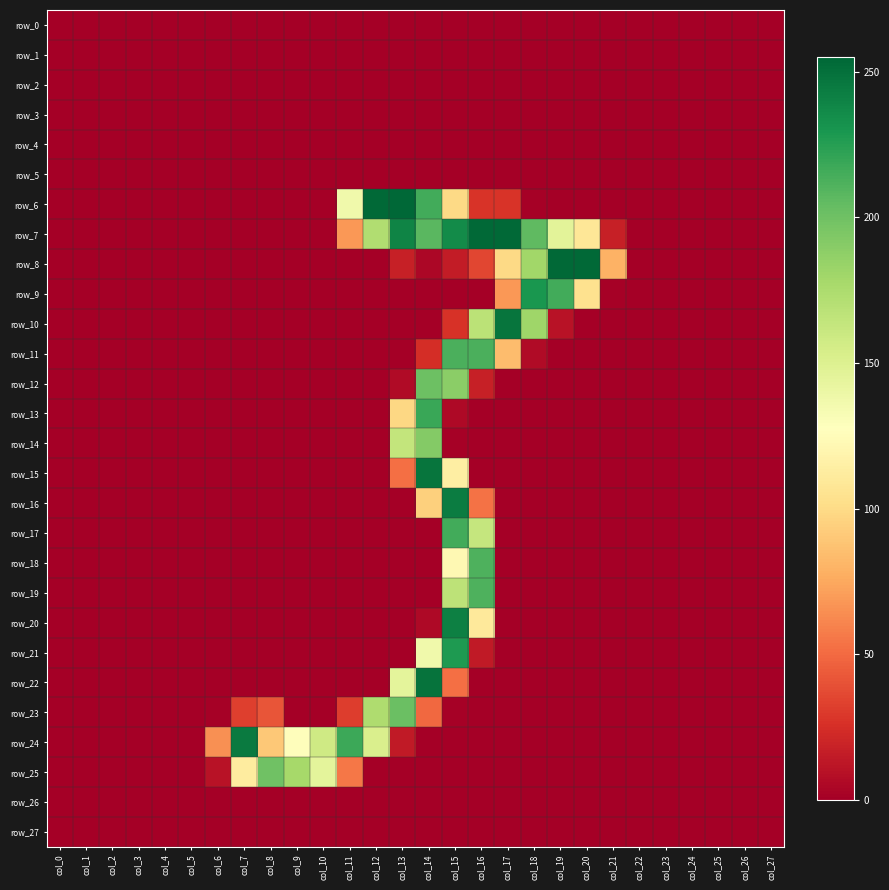

Reading right to left, list all the values displayed in this chart.

row_0: 0	0	0	0	0	0	0	0	0	0	0	0	0	0	0	0	0	0	0	0	0	0	0	0	0	0	0	0
row_1: 0	0	0	0	0	0	0	0	0	0	0	0	0	0	0	0	0	0	0	0	0	0	0	0	0	0	0	0
row_2: 0	0	0	0	0	0	0	0	0	0	0	0	0	0	0	0	0	0	0	0	0	0	0	0	0	0	0	0
row_3: 0	0	0	0	0	0	0	0	0	0	0	0	0	0	0	0	0	0	0	0	0	0	0	0	0	0	0	0
row_4: 0	0	0	0	0	0	0	0	0	0	0	0	0	0	0	0	0	0	0	0	0	0	0	0	0	0	0	0
row_5: 0	0	0	0	0	0	0	0	0	0	0	0	0	0	0	0	0	0	0	0	0	0	0	0	0	0	0	0
row_6: 0	0	0	0	0	0	0	0	0	1	27	27	99	216	255	254	137	0	0	0	0	0	0	0	0	0	0	0
row_7: 0	0	0	0	0	0	17	108	146	206	254	254	236	208	240	173	68	0	0	0	0	0	0	0	0	0	0	0
row_8: 0	0	0	0	0	0	79	254	254	180	99	35	15	4	17	0	0	0	0	0	0	0	0	0	0	0	0	0
row_9: 0	0	0	0	0	0	1	104	216	230	68	0	0	0	0	0	0	0	0	0	0	0	0	0	0	0	0	0
row_10: 0	0	0	0	0	0	0	0	10	181	248	168	26	0	0	0	0	0	0	0	0	0	0	0	0	0	0	0
row_11: 0	0	0	0	0	0	0	0	0	6	84	213	213	24	0	0	0	0	0	0	0	0	0	0	0	0	0	0
row_12: 0	0	0	0	0	0	0	0	0	0	0	17	189	201	6	0	0	0	0	0	0	0	0	0	0	0	0	0
row_13: 0	0	0	0	0	0	0	0	0	0	0	0	5	219	98	0	0	0	0	0	0	0	0	0	0	0	0	0
row_14: 0	0	0	0	0	0	0	0	0	0	0	0	1	192	164	0	0	0	0	0	0	0	0	0	0	0	0	0
row_15: 0	0	0	0	0	0	0	0	0	0	0	0	114	248	52	0	0	0	0	0	0	0	0	0	0	0	0	0
row_16: 0	0	0	0	0	0	0	0	0	0	0	53	244	94	0	0	0	0	0	0	0	0	0	0	0	0	0	0
row_17: 0	0	0	0	0	0	0	0	0	0	0	163	216	0	0	0	0	0	0	0	0	0	0	0	0	0	0	0
row_18: 0	0	0	0	0	0	0	0	0	0	0	212	122	0	0	0	0	0	0	0	0	0	0	0	0	0	0	0
row_19: 0	0	0	0	0	0	0	0	0	0	0	212	167	0	0	0	0	0	0	0	0	0	0	0	0	0	0	0
row_20: 0	0	0	0	0	0	0	0	0	0	0	110	242	5	0	0	0	0	0	0	0	0	0	0	0	0	0	0
row_21: 0	0	0	0	0	0	0	0	0	0	0	14	228	137	0	0	0	0	0	0	0	0	0	0	0	0	0	0
row_22: 0	0	0	0	0	0	0	0	0	0	0	0	52	249	145	0	0	0	0	0	0	0	0	0	0	0	0	0
row_23: 0	0	0	0	0	0	0	0	0	0	0	0	1	49	202	174	31	0	0	41	32	1	0	0	0	0	0	0
row_24: 0	0	0	0	0	0	0	0	0	0	0	0	0	0	14	152	218	158	126	90	245	65	0	0	0	0	0	0
row_25: 0	0	0	0	0	0	0	0	0	0	0	0	0	0	0	0	55	145	178	200	112	10	0	0	0	0	0	0
row_26: 0	0	0	0	0	0	0	0	0	0	0	0	0	0	0	0	0	0	0	0	0	0	0	0	0	0	0	0
row_27: 0	0	0	0	0	0	0	0	0	0	0	0	0	0	0	0	0	0	0	0	0	0	0	0	0	0	0	0